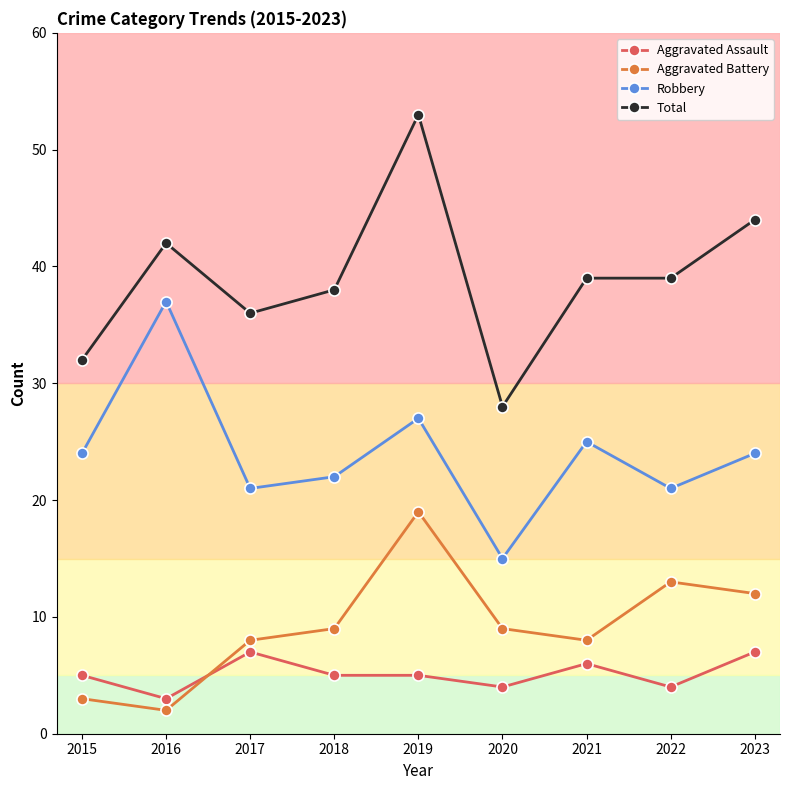

Where is the first local minimum for Robbery?

2017